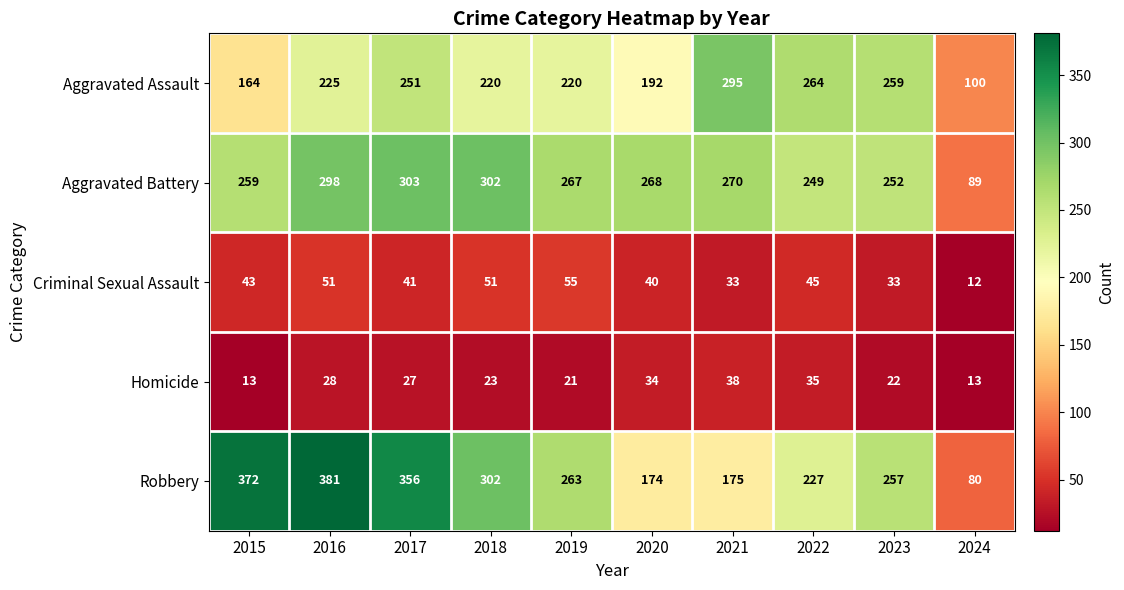

Which series has the widest spread of values?

Robbery